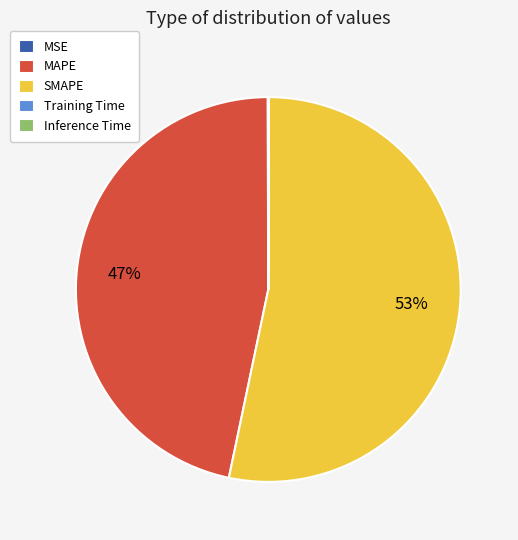

Is there any slice that represents more than half of the pie?

Yes